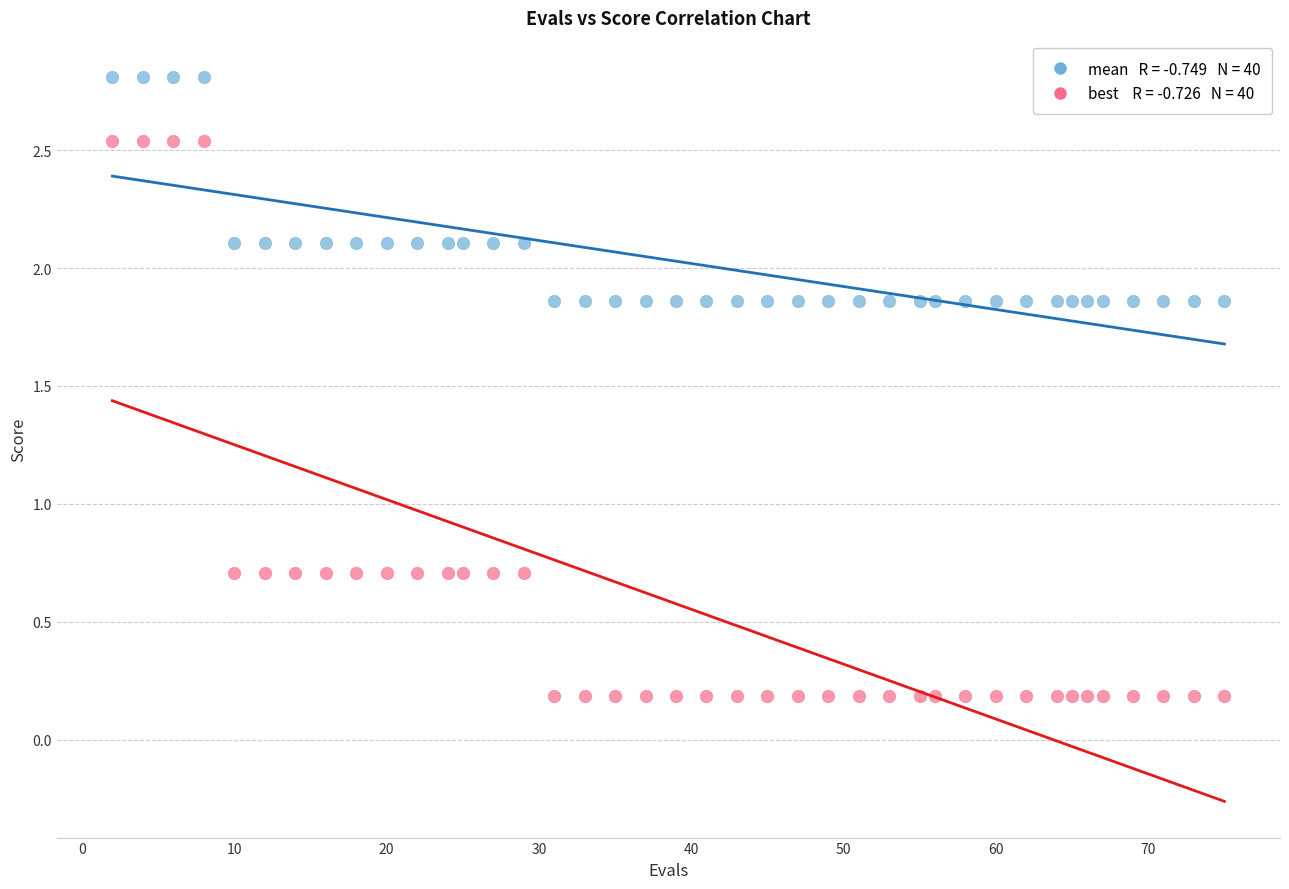

Across all data points, what is the range of Y values (max minus min)?

2.6